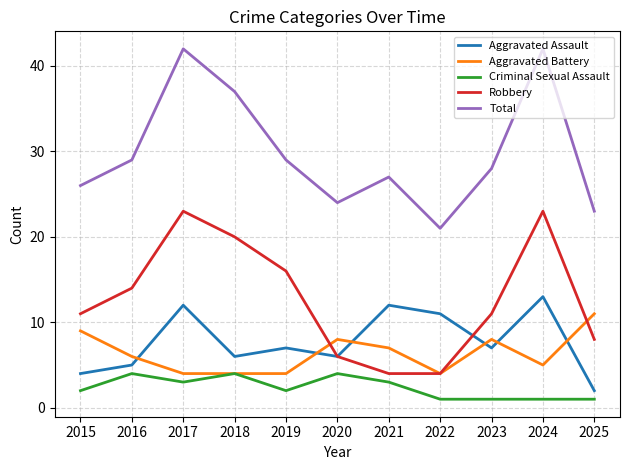

What is the sum of the Total values at 2023 and 2017?

70